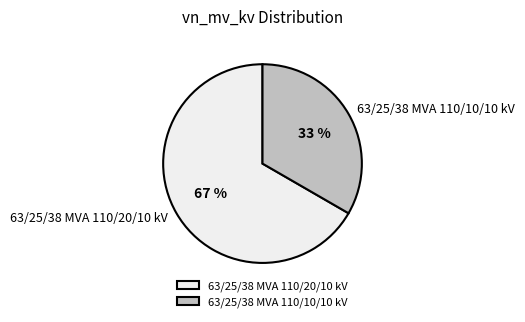

Which has a higher value, 63/25/38 MVA 110/20/10 kV or 63/25/38 MVA 110/10/10 kV?

63/25/38 MVA 110/20/10 kV